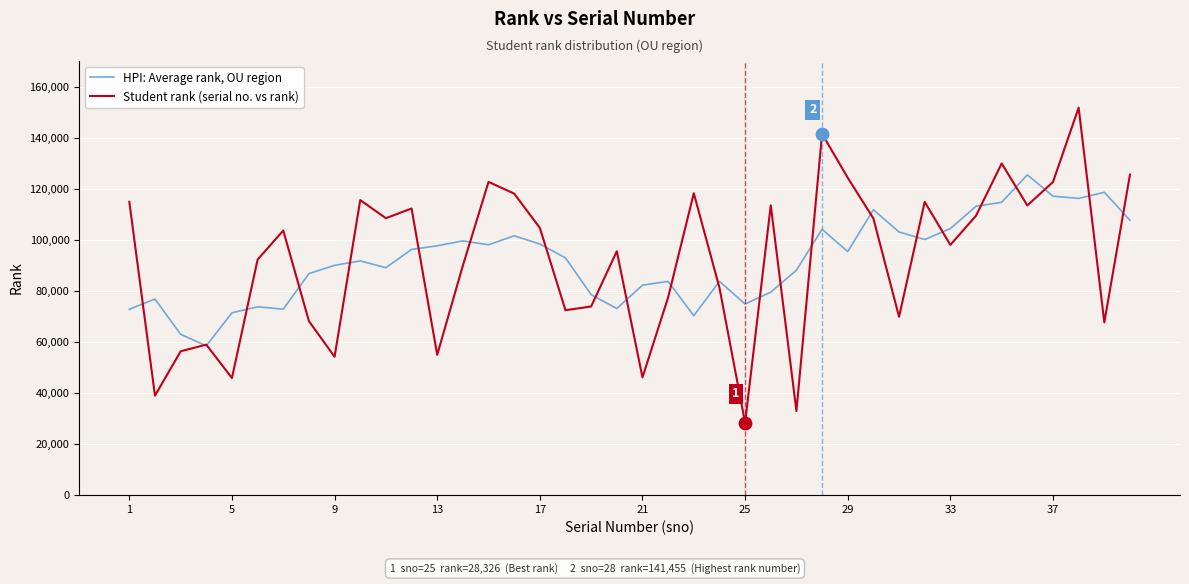

Rank the series by their maximum value, from highest to lowest.

Student rank (serial no. vs rank), HPI: Average rank, OU region